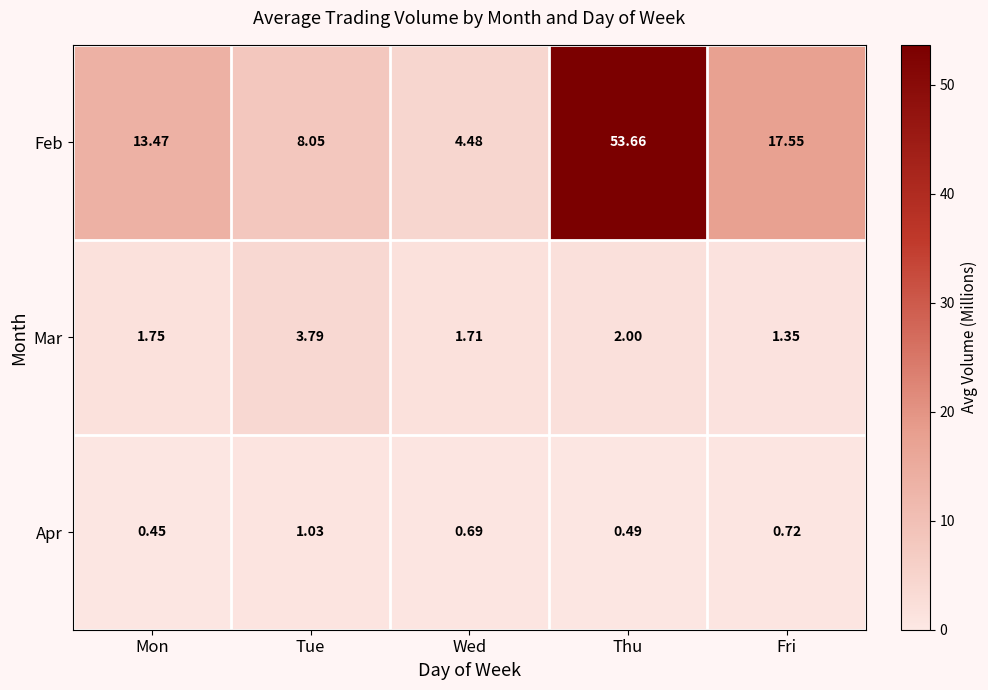

What is the difference between the highest and lowest values at Thu?

53.2